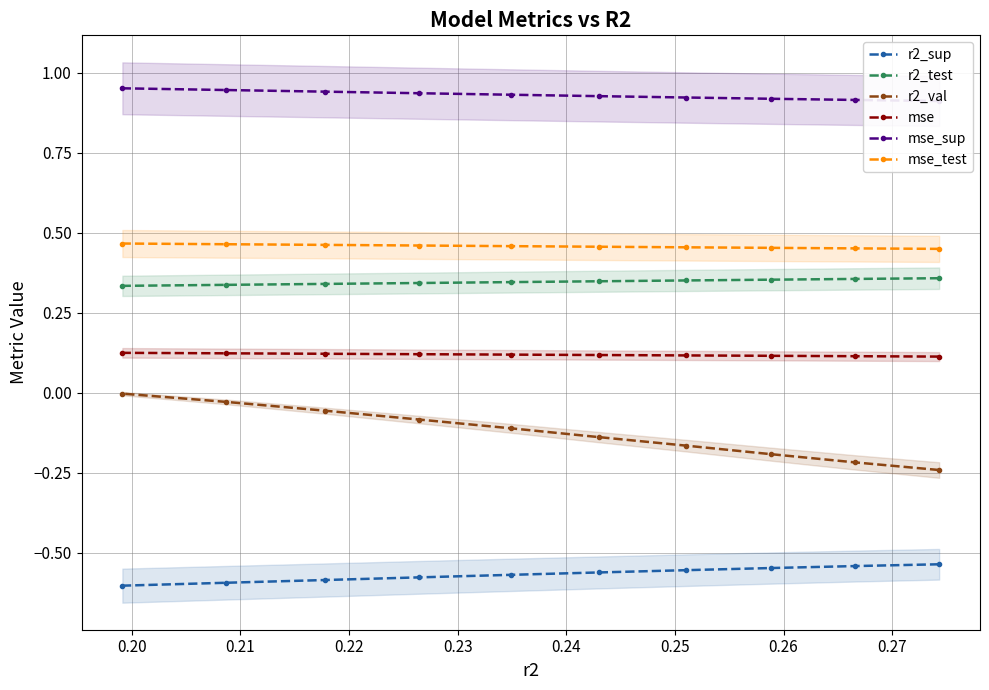

Is the value of mse at 0.26 greater than the value of mse_sup at 0.19?

No